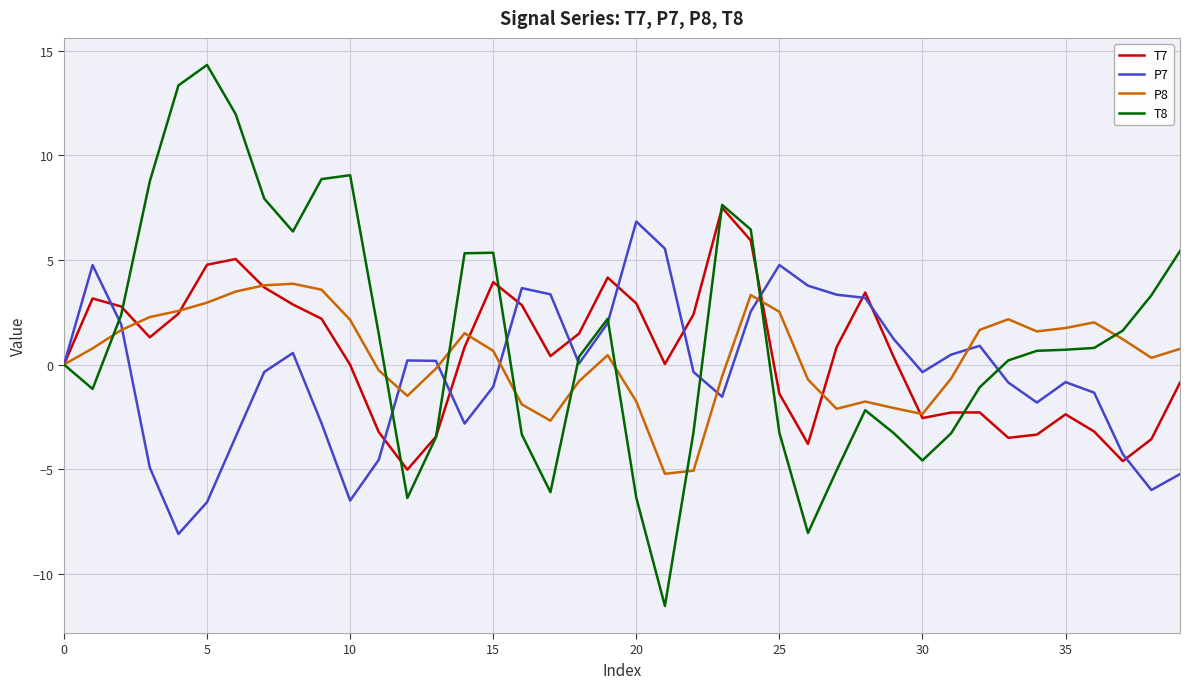

After their last crossing, which series has the higher values: P8 or T8?

T8